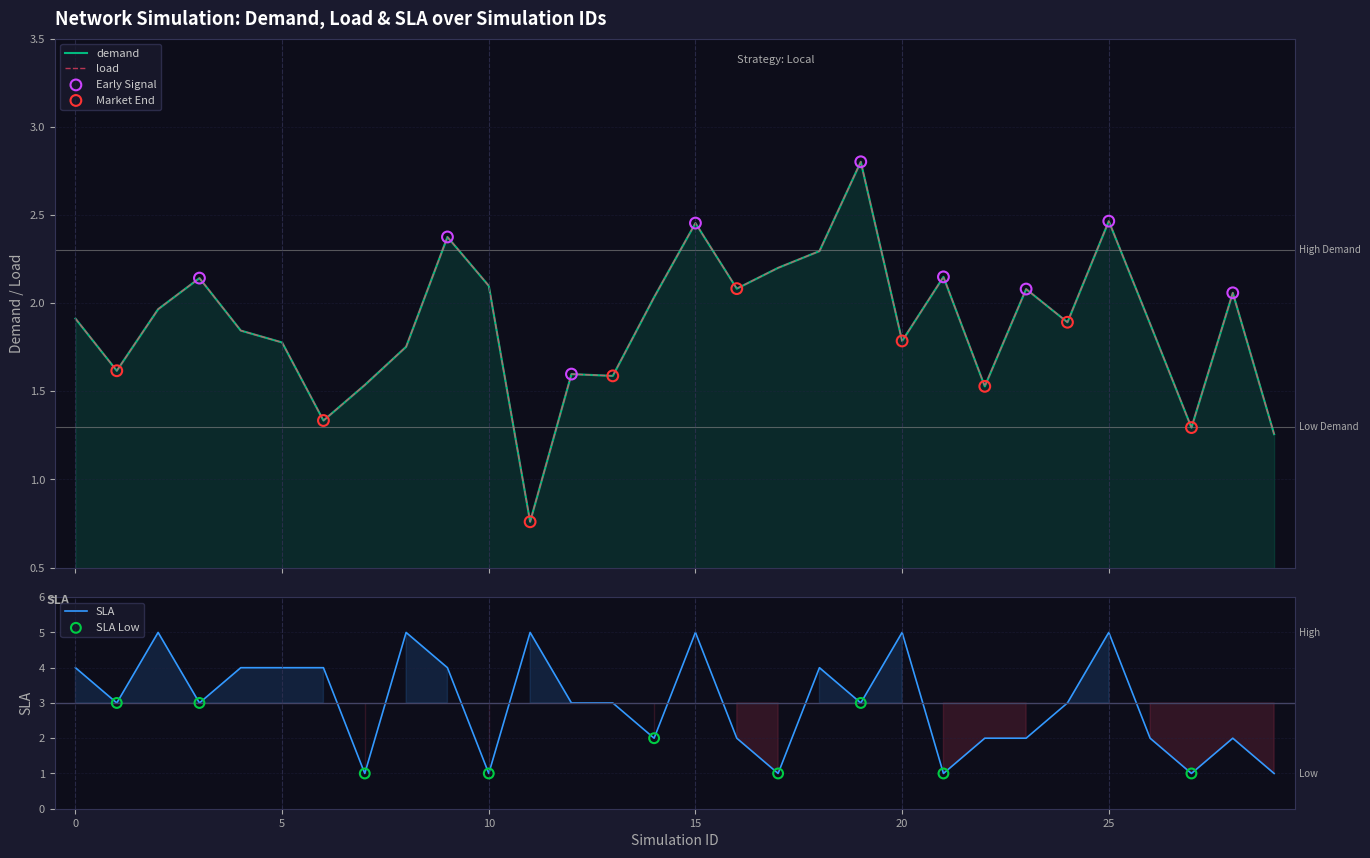

Which series has the widest spread of Y values?

SLA